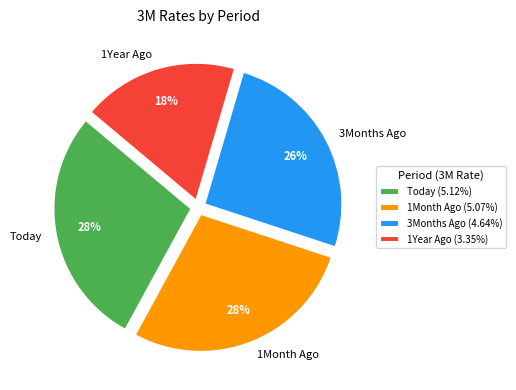

Is there any slice that represents more than half of the pie?

No